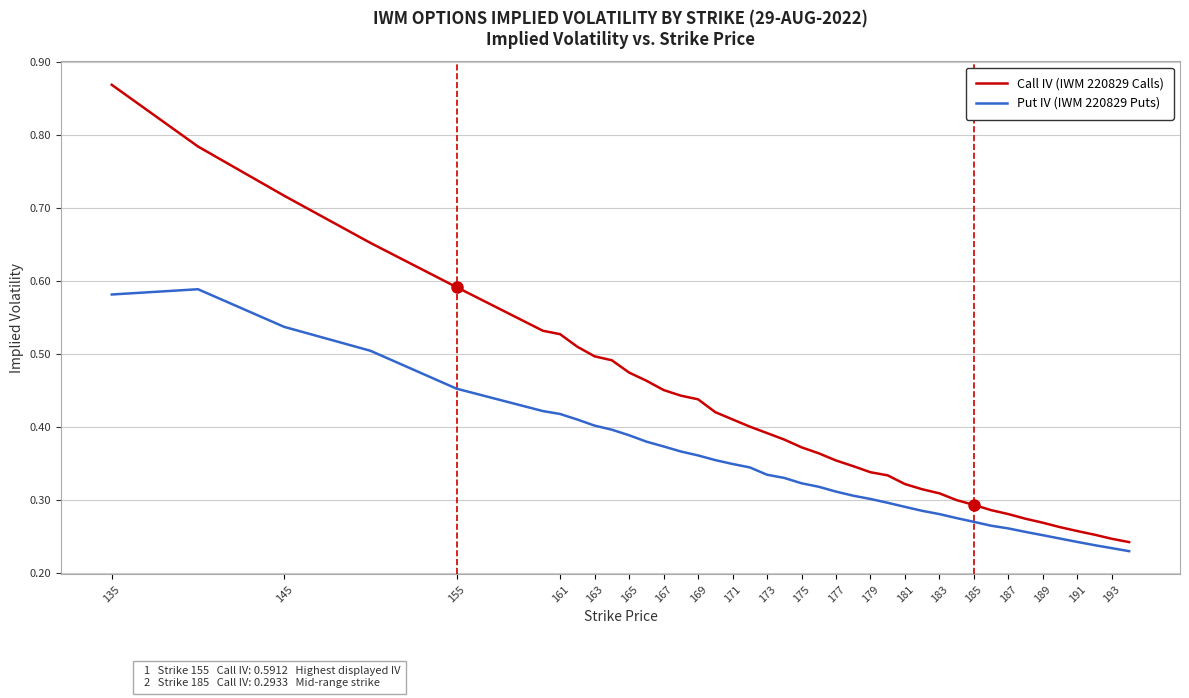

List the series in order of their overall mean, lowest first.

Put IV (IWM 220829 Puts), Call IV (IWM 220829 Calls)